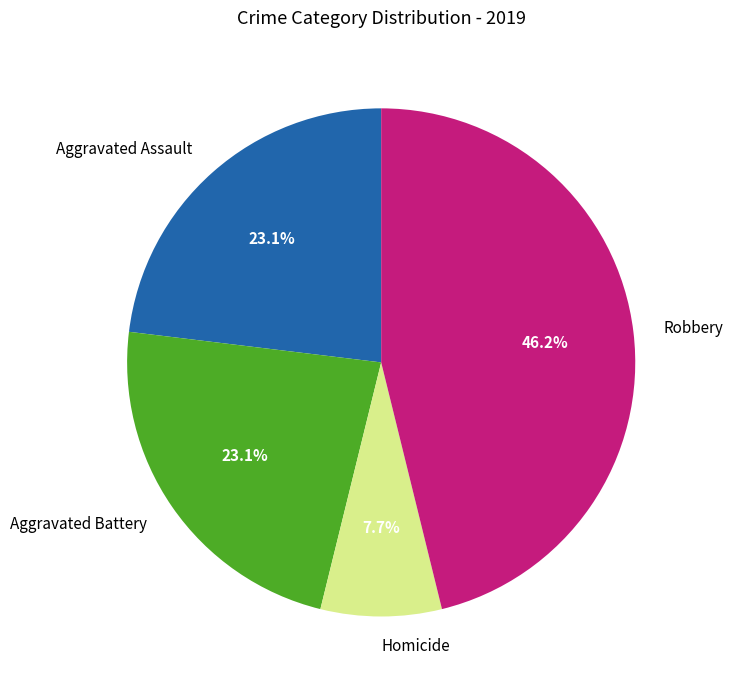

To the nearest percent, what is the difference between the largest and smallest slice percentages?

38%